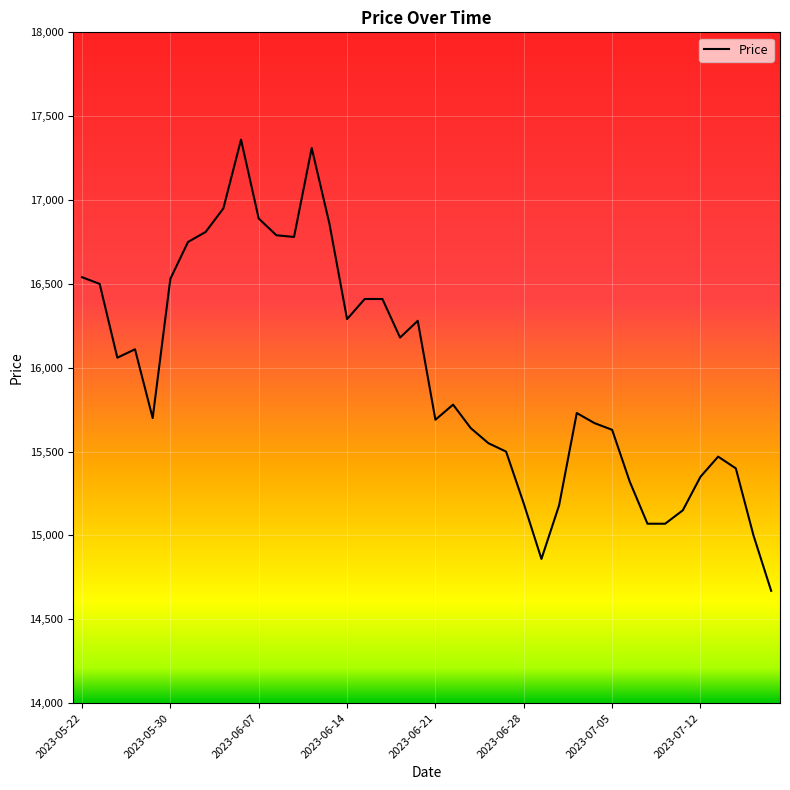

How many lines are shown in the chart?

1